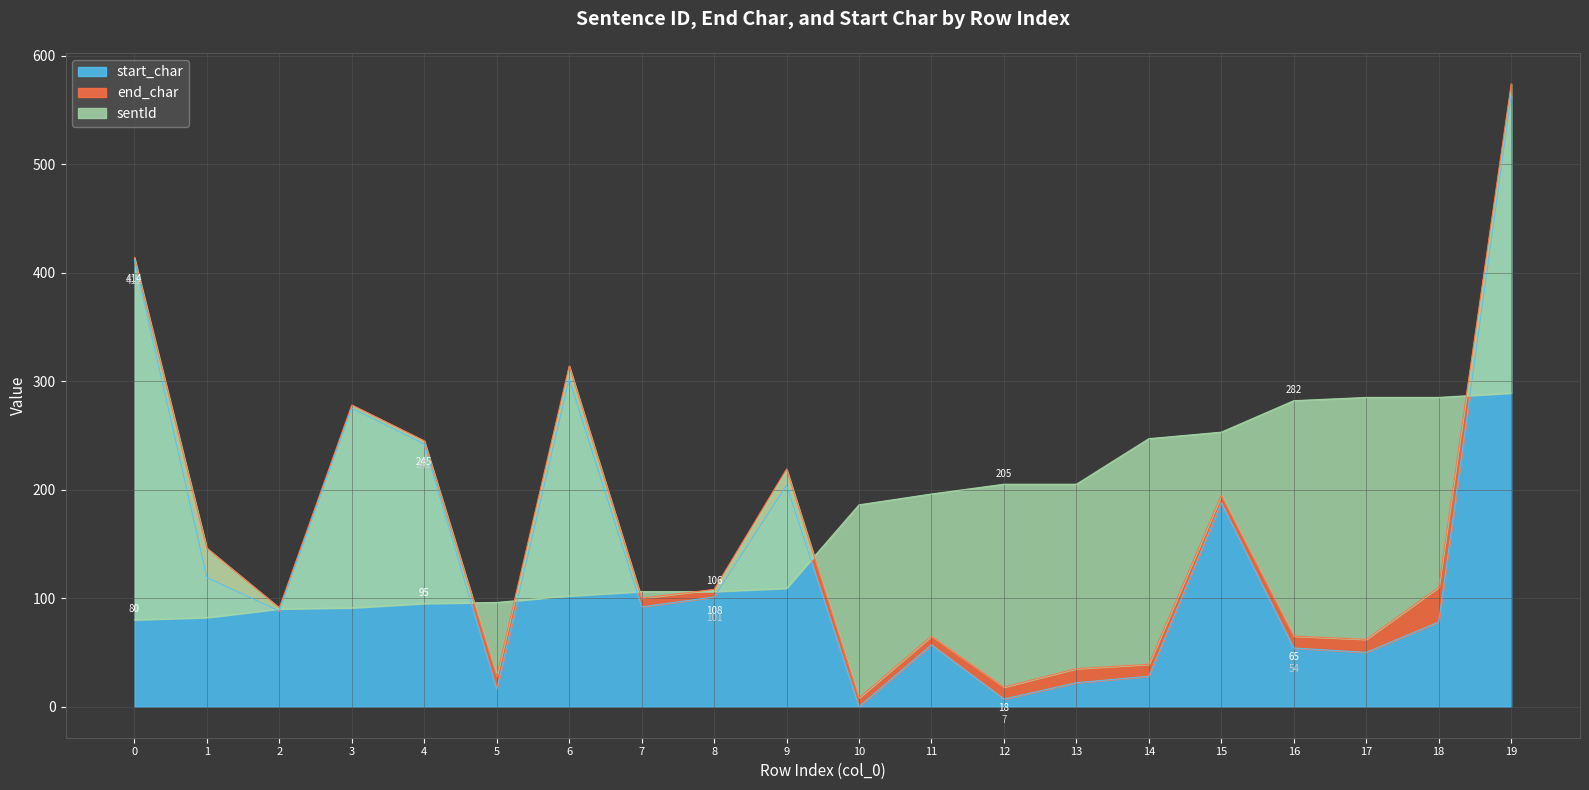

How many intersections are there between sentId and end_char?

6